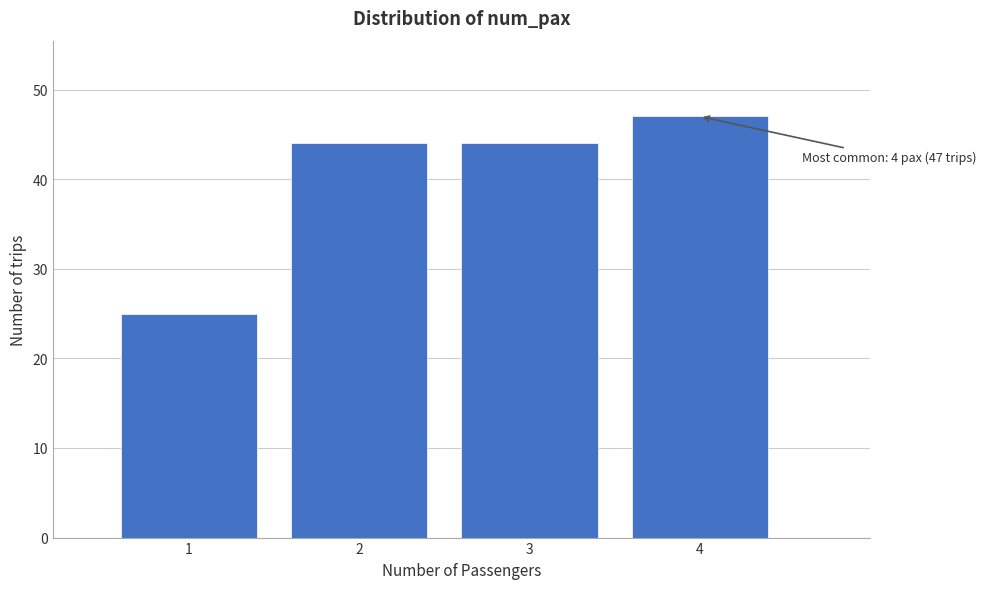

Reading left to right, transcribe all the data shown in this chart.

25	44	44	47